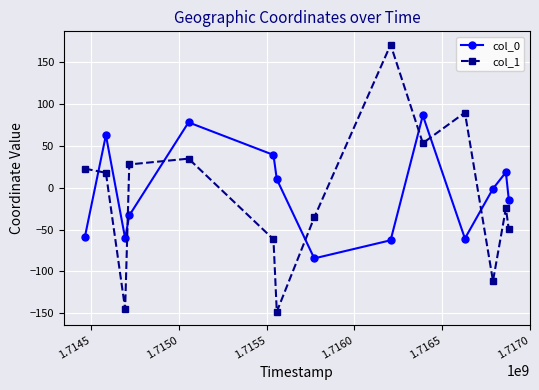

What is the value of the col_0 point at the 10th from the left?

86.5